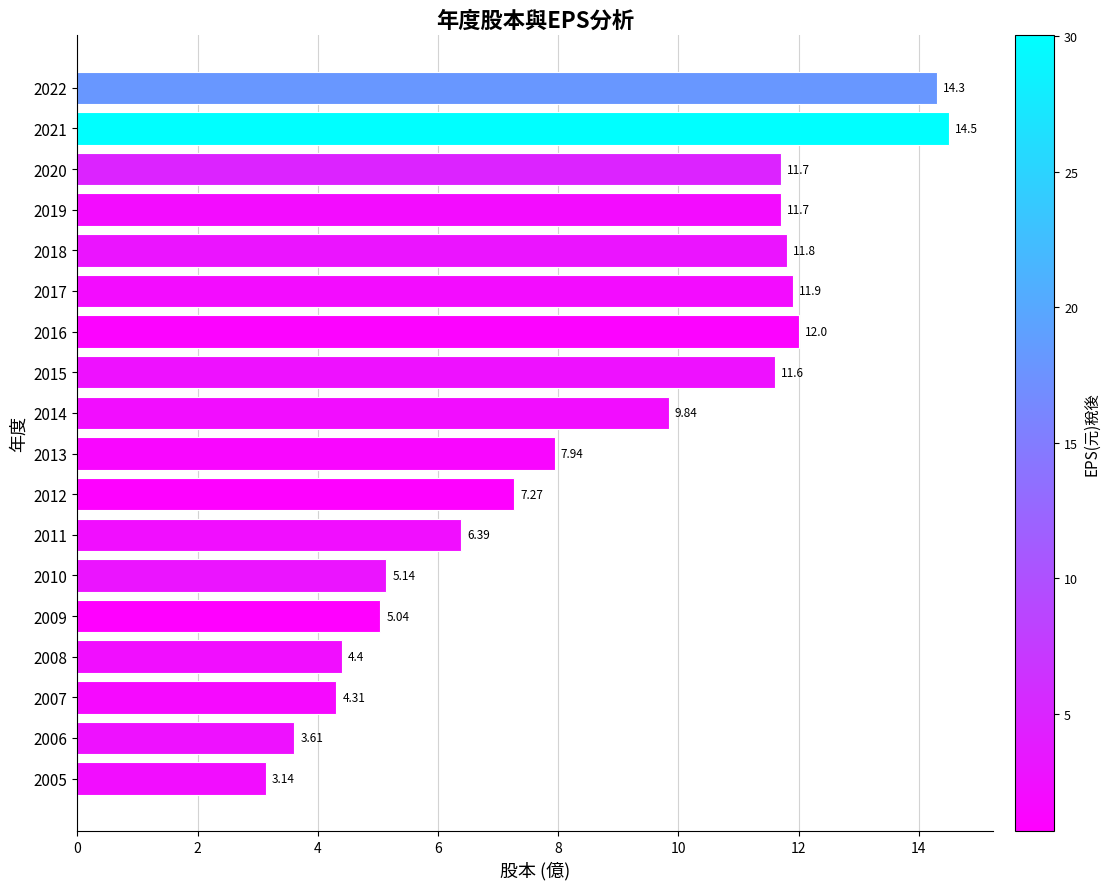

What is the difference between the maximum and second lowest values?

10.9